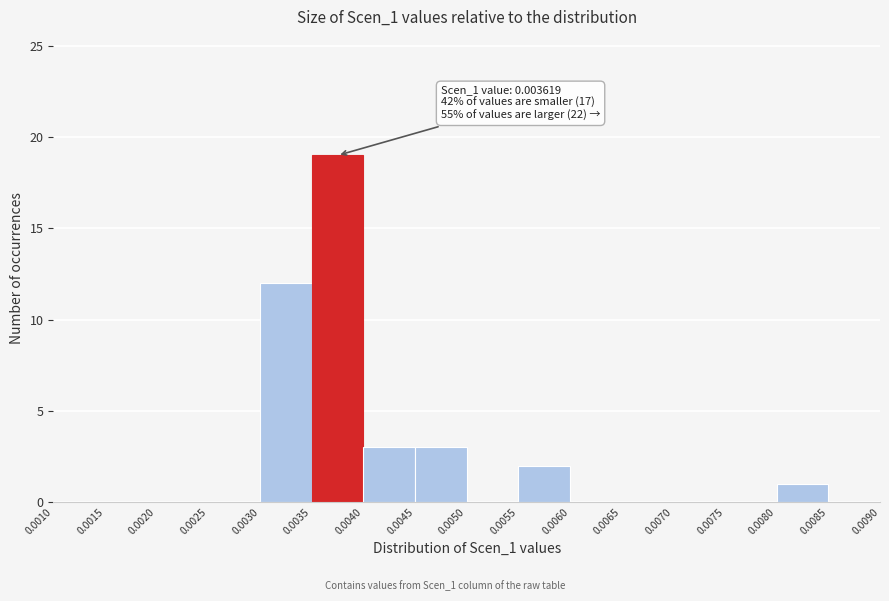

Which range on the x-axis has the tallest bar?

0.0035 to 0.0040